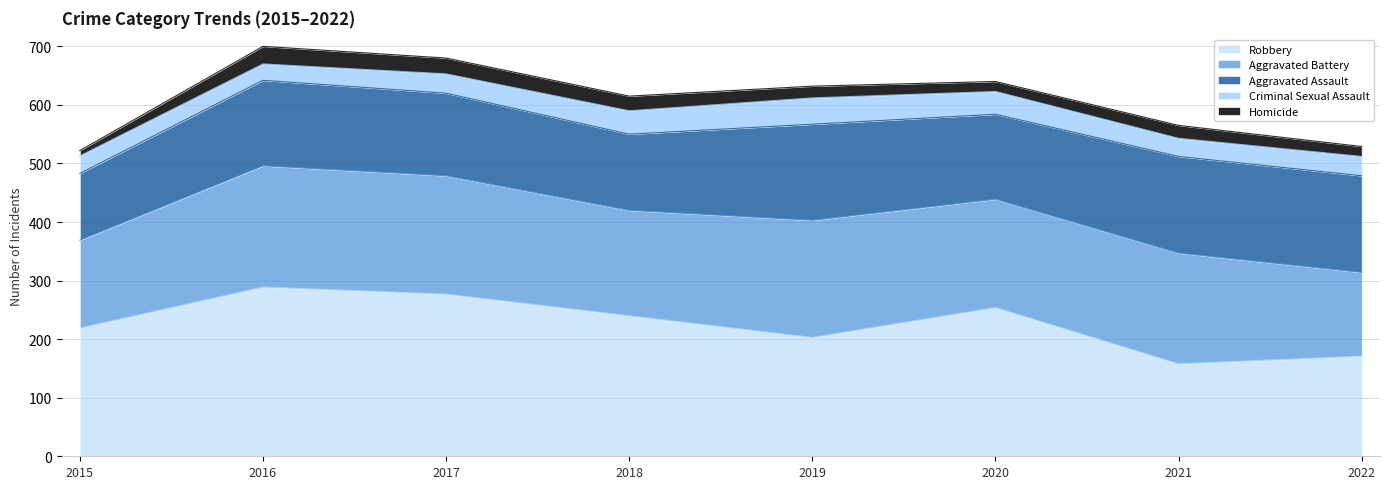

What is the spread (max minus min) of values at 2019?

183